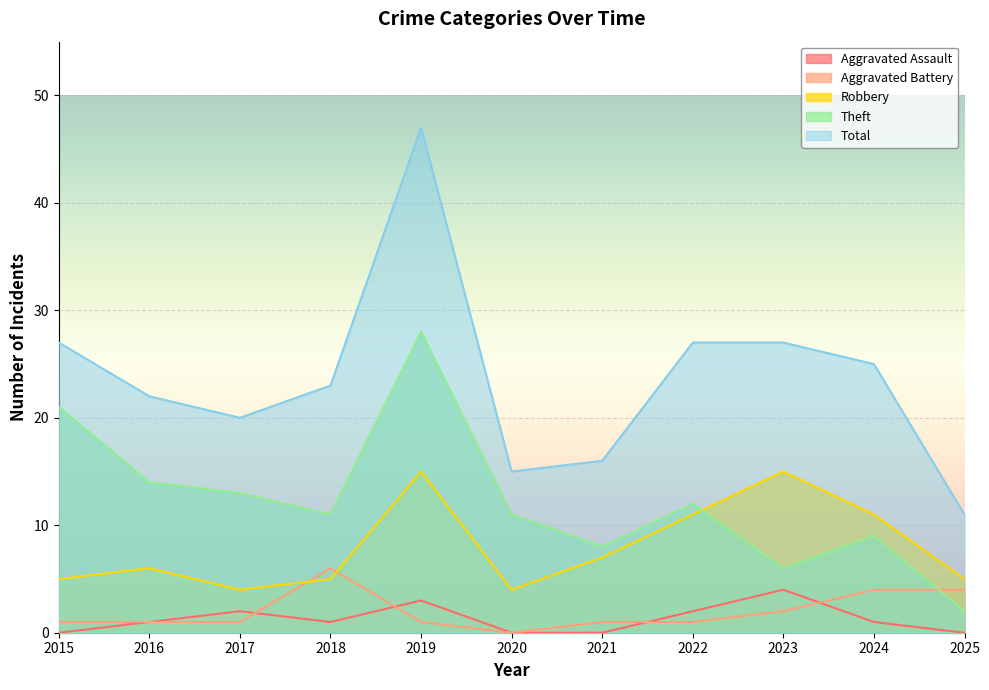

The Aggravated Battery series shows 0 at 2020. True or false?

True